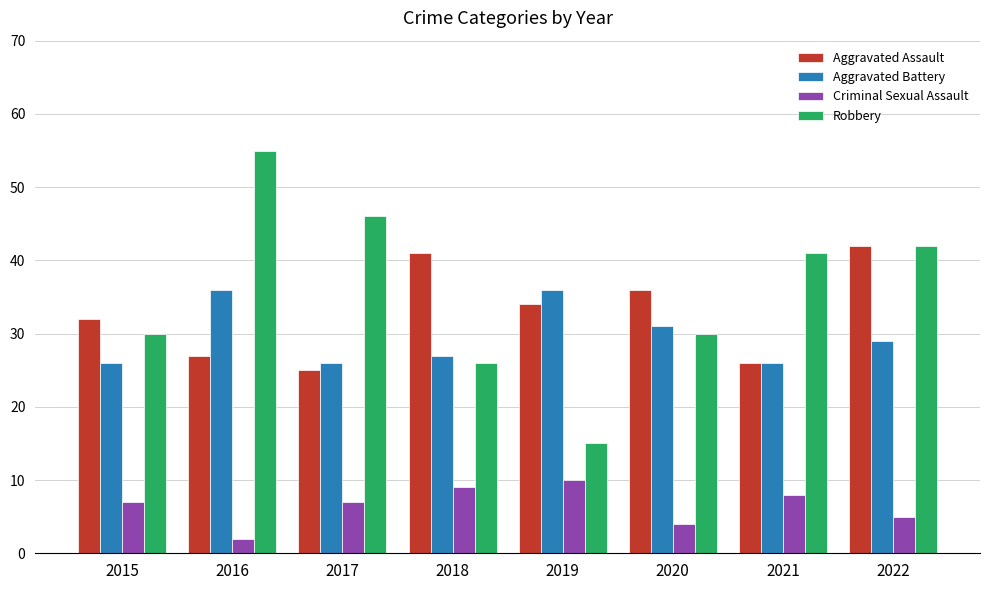

How many bars are there in each group?

4